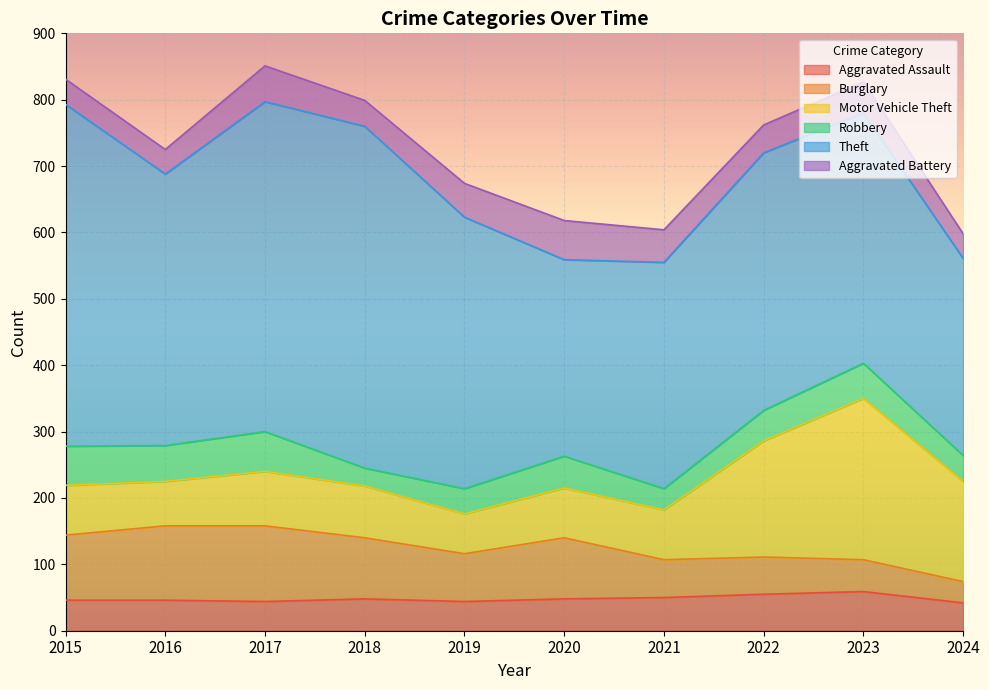

How many interior local valleys does the Aggravated Battery series have?

3